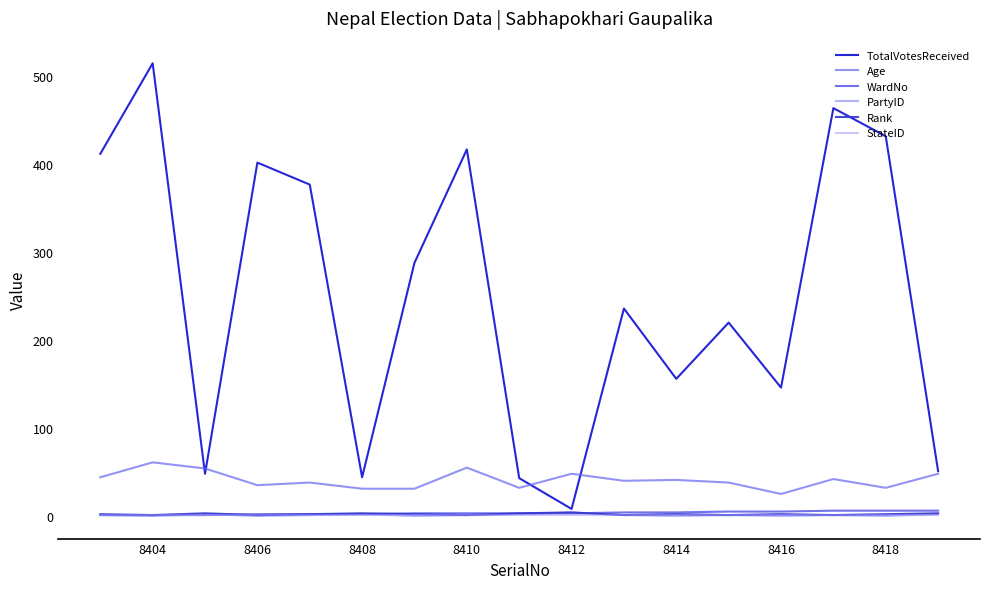

After their last crossing, which series has the higher values: Rank or WardNo?

WardNo